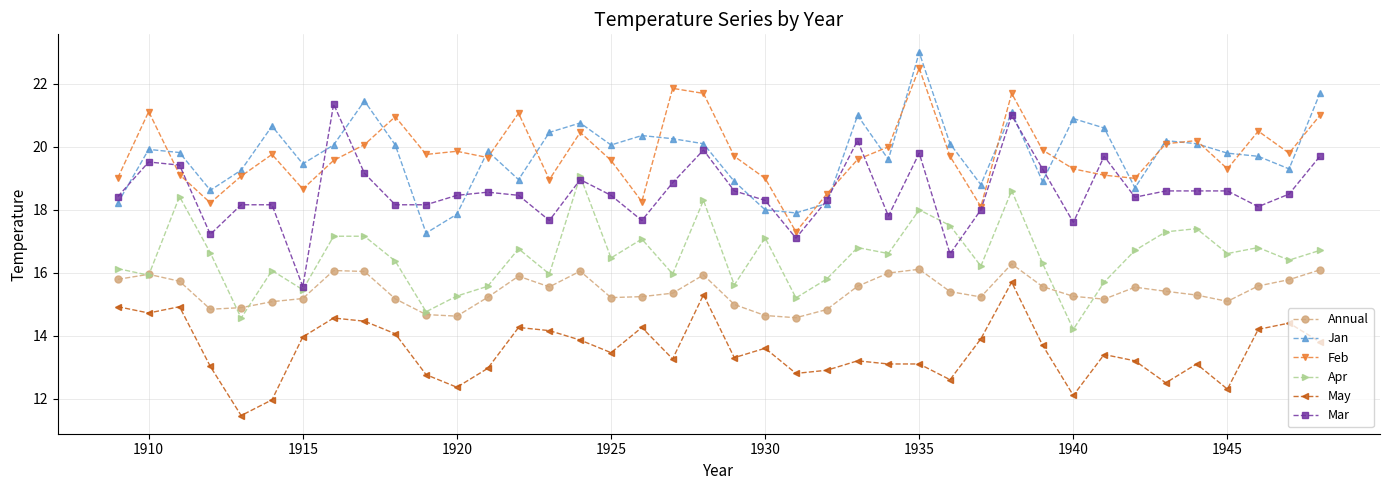

What is the value of the Apr point at the 3rd from the left?

18.4